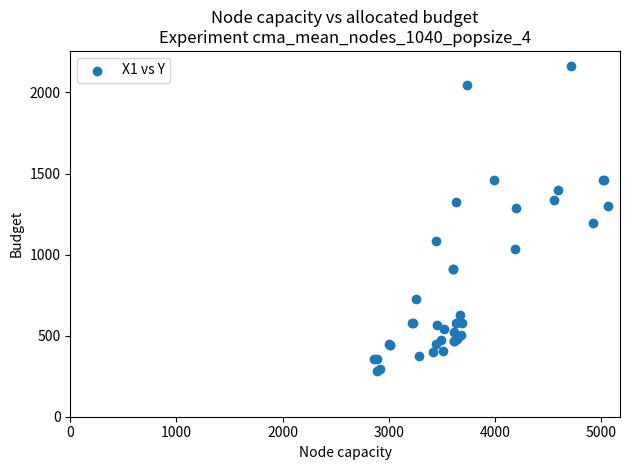

What Y value in the scatter plot is closest to 1221?

1192